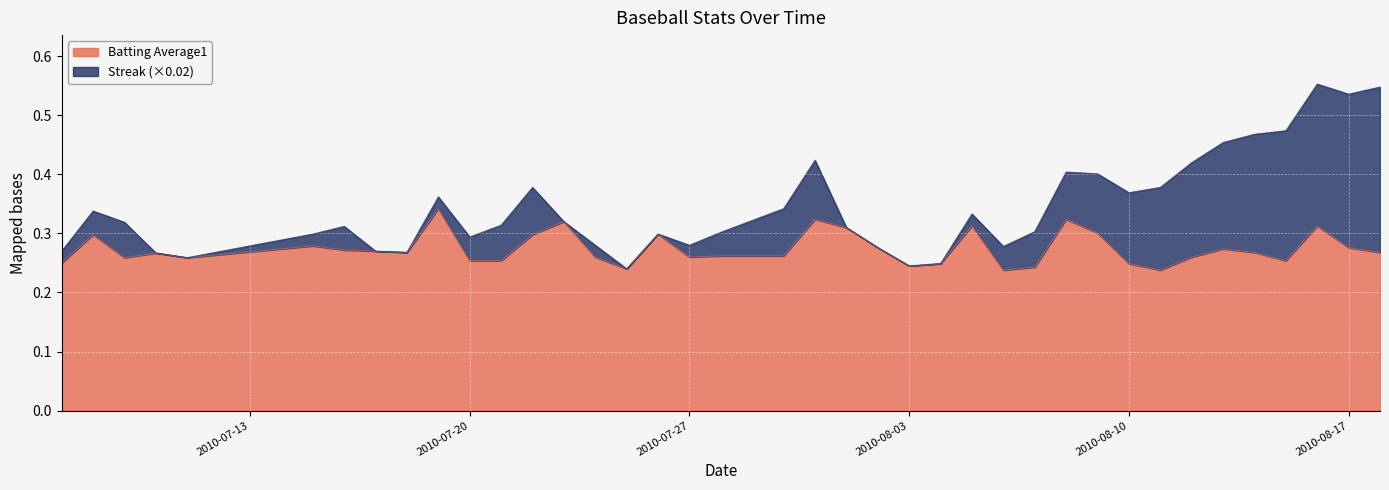

Which category has the highest value across all series?

2010-07-19